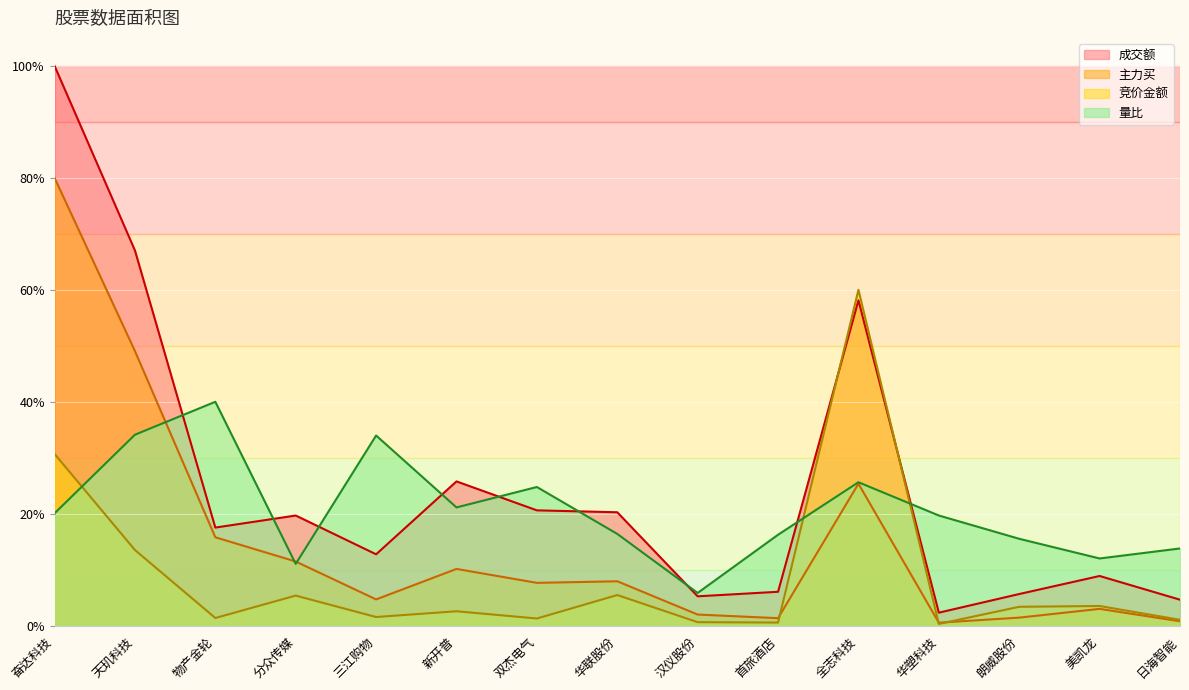

Reading left to right, transcribe all the data shown in this chart.

竞价金额: 奋达科技=30.7	天玑科技=13.5	物产金轮=1.4	分众传媒=5.4	三江购物=1.6	新开普=2.6	双杰电气=1.3	华联股份=5.5	汉仪股份=0.6	首旅酒店=0.6	全志科技=60.0	华塑科技=0.3	朗威股份=3.4	美凯龙=3.5	日海智能=1.1
主力买: 奋达科技=80.0	天玑科技=49.1	物产金轮=15.8	分众传媒=11.5	三江购物=4.7	新开普=10.1	双杰电气=7.7	华联股份=7.9	汉仪股份=2.0	首旅酒店=1.3	全志科技=25.4	华塑科技=0.5	朗威股份=1.4	美凯龙=3.0	日海智能=0.8
成交额: 奋达科技=100.0	天玑科技=67.0	物产金轮=17.5	分众传媒=19.7	三江购物=12.8	新开普=25.8	双杰电气=20.6	华联股份=20.3	汉仪股份=5.3	首旅酒店=6.1	全志科技=58.1	华塑科技=2.3	朗威股份=5.7	美凯龙=8.9	日海智能=4.6
量比: 奋达科技=20.1	天玑科技=34.1	物产金轮=40.0	分众传媒=11.0	三江购物=34.0	新开普=21.1	双杰电气=24.8	华联股份=16.4	汉仪股份=5.9	首旅酒店=16.3	全志科技=25.6	华塑科技=19.7	朗威股份=15.5	美凯龙=12.0	日海智能=13.8